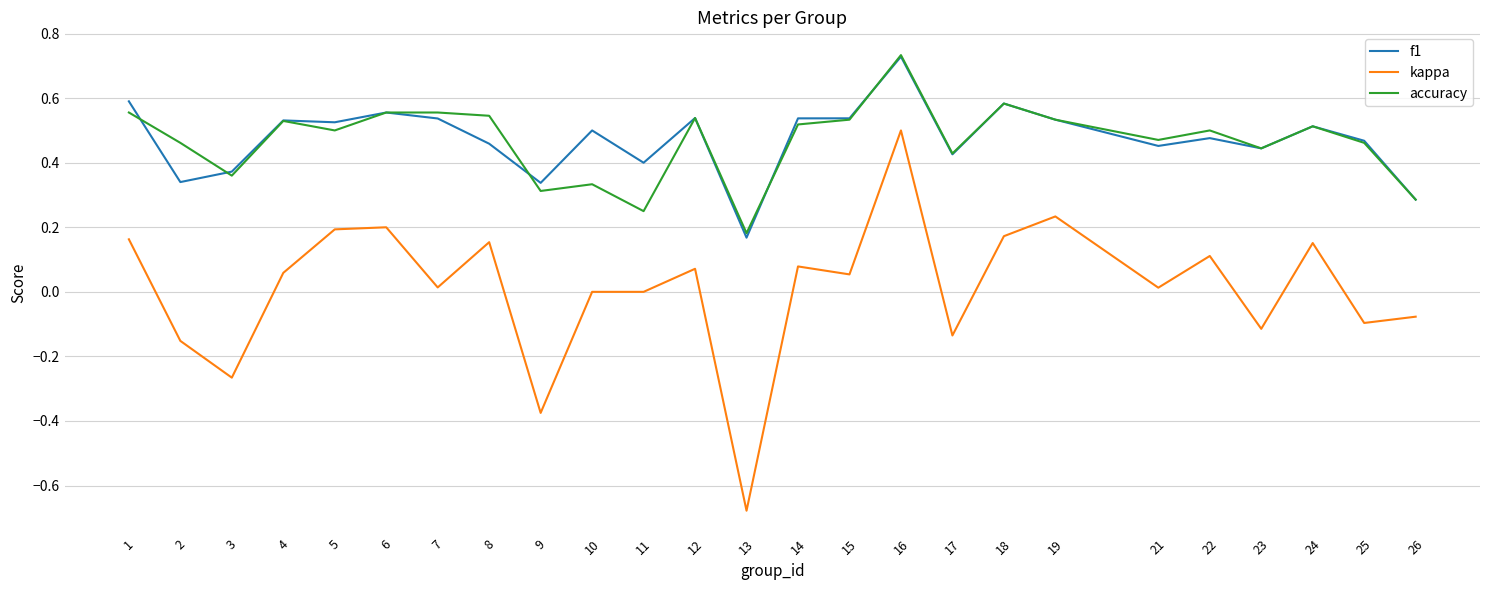

What is the sum of all accuracy values?

11.7